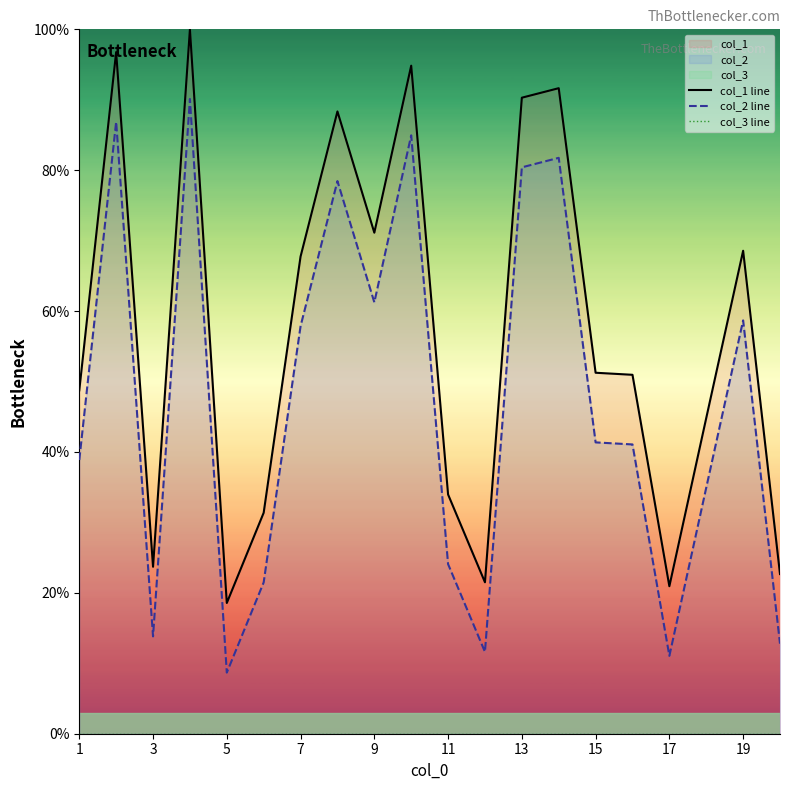

Does the chart display data point markers on the line(s)?

No